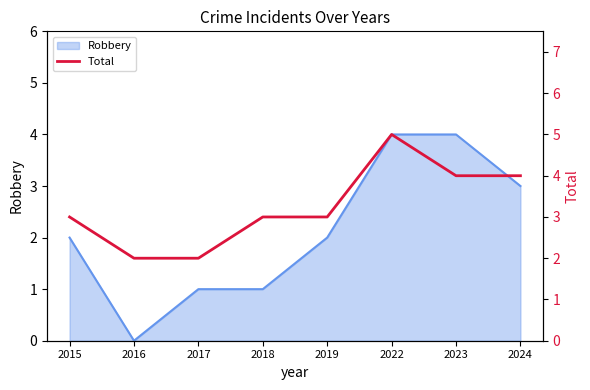

Reading left to right, what are all the values shown in this chart?

3	2	2	3	3	5	4	4